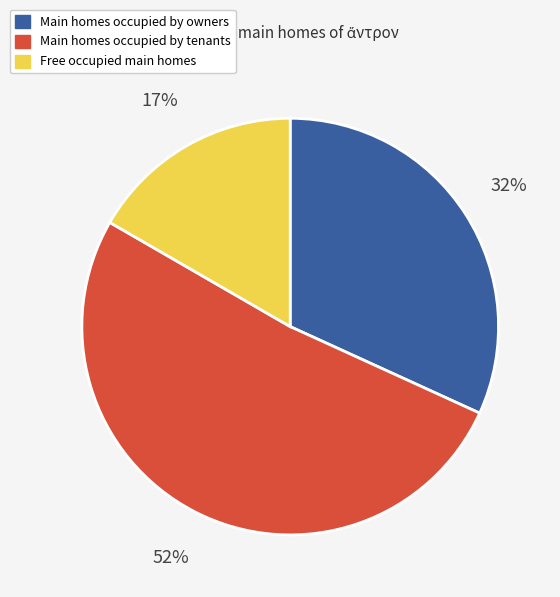

What is the ratio of the value at Free occupied main homes to the value at Main homes occupied by owners?

0.5